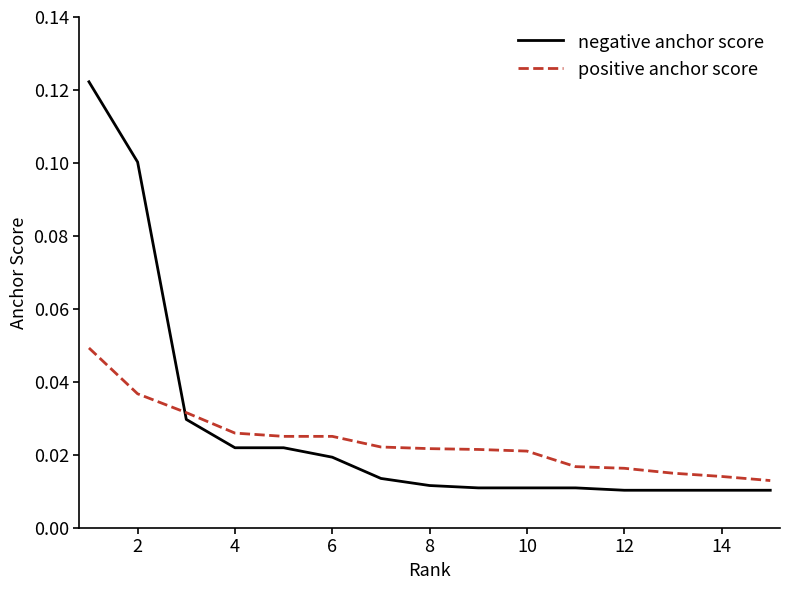

Which series ends up on top after the final intersection of positive anchor score and negative anchor score?

positive anchor score